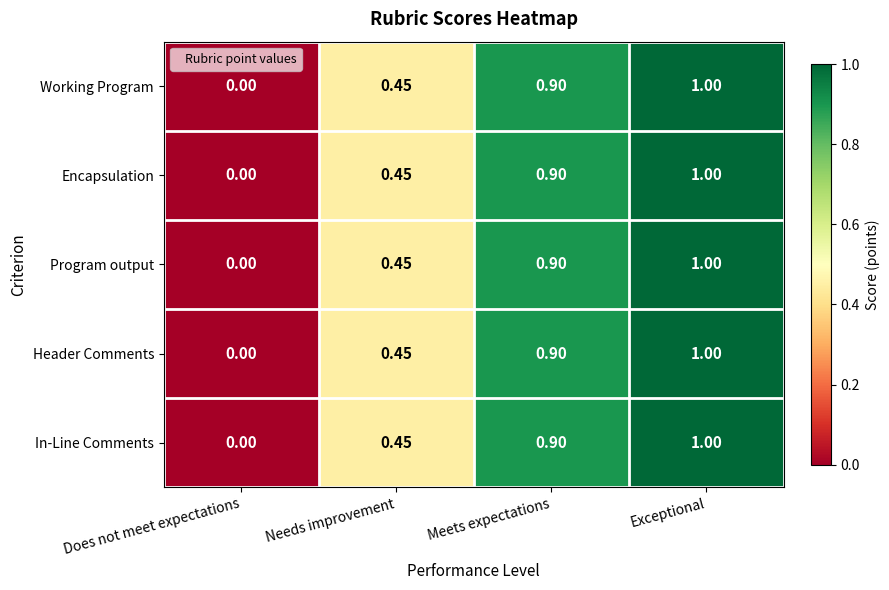

Where is In-Line Comments nearest to the value 0?

Does not meet expectations